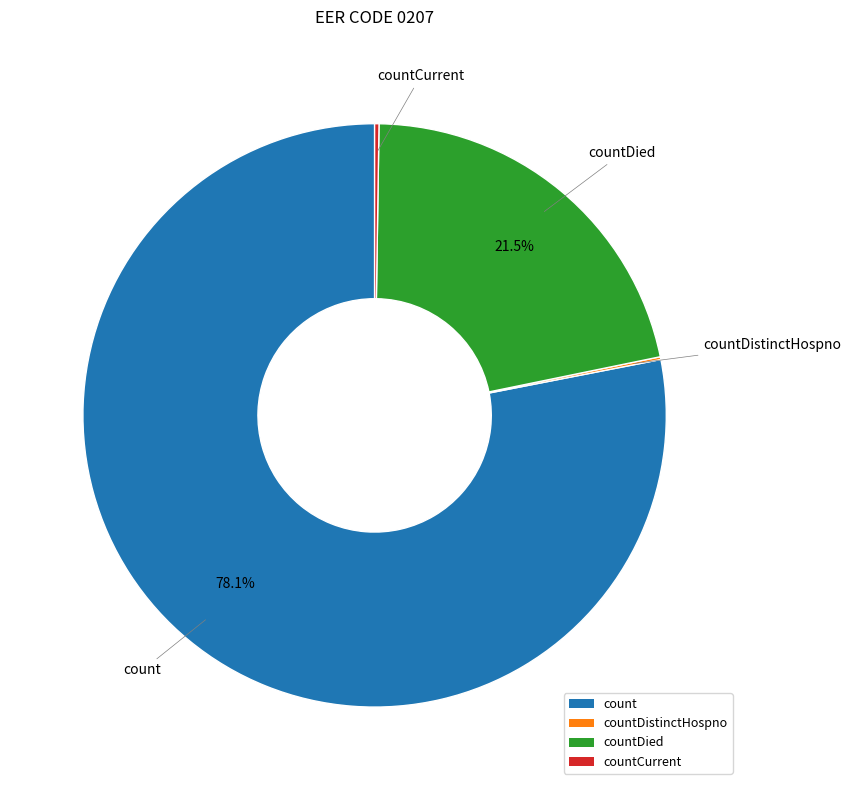

Is there a majority slice in this chart?

Yes